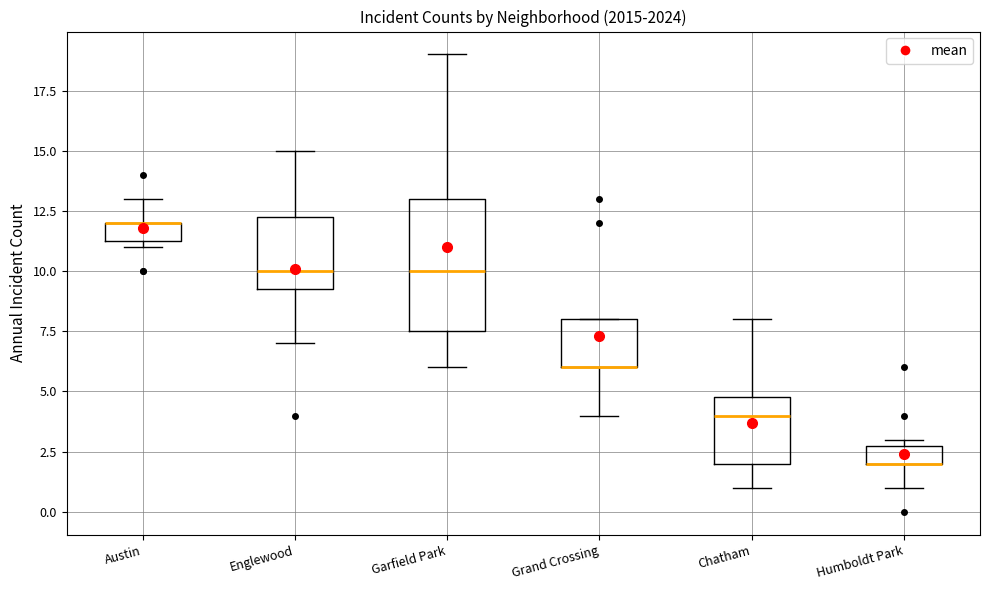

Where is the upper edge of the box for Chatham on the y-axis? The values are not printed on the chart, so give them approximately, as read against the axis.

5.0